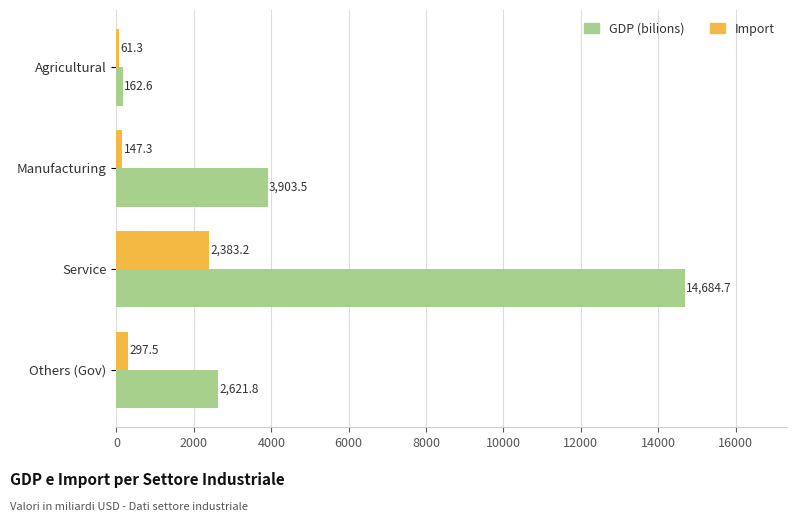

What is the difference between the highest and lowest values at Others (Gov)?

2324.3